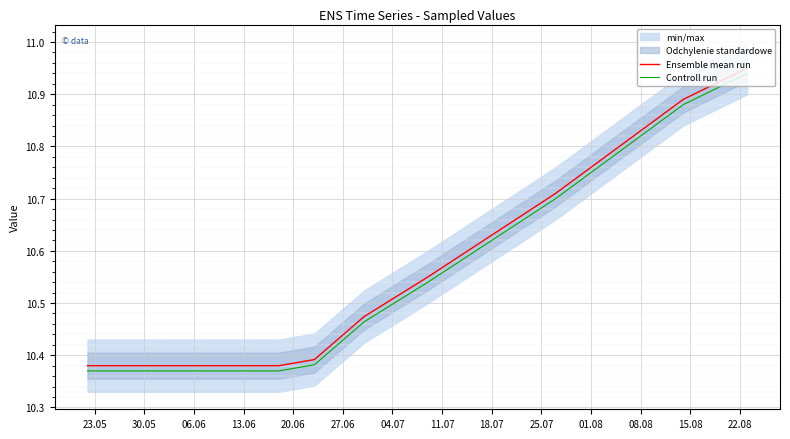

True or false: Controll run has a value of 17.9 at 27.06.

False